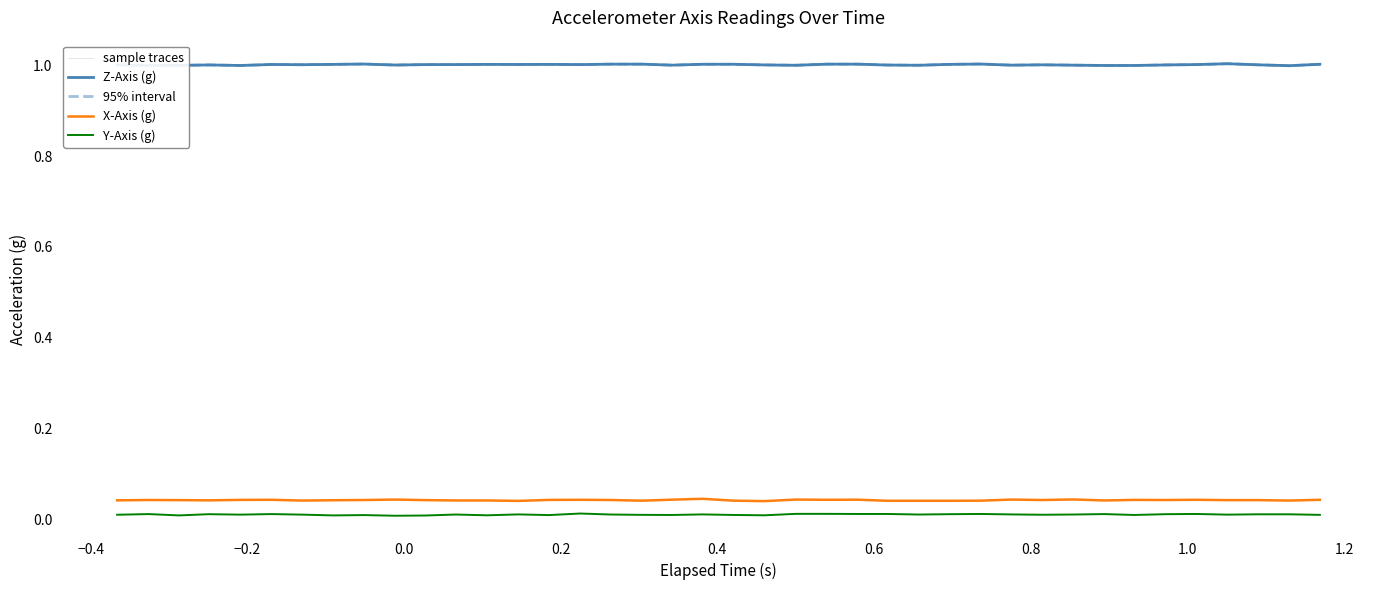

Reading left to right, what are all the values shown in this chart?

sample traces: 1.0	1.0	1.0	1.0	1.0	1.0	1.0	1.0	1.0	1.0	1.0	1.0	1.0	1.0	1.0	1.0	1.0	1.0	1.0	1.0	1.0	1.0	1.0	1.0	1.0	1.0	1.0	1.0	1.0	1.0	1.0	1.0	1.0	1.0	1.0	1.0	1.0	1.0	1.0	1.0
Z-Axis (g): 1.0	1.0	1.0	1.0	1.0	1.0	1.0	1.0	1.0	1.0	1.0	1.0	1.0	1.0	1.0	1.0	1.0	1.0	1.0	1.0	1.0	1.0	1.0	1.0	1.0	1.0	1.0	1.0	1.0	1.0	1.0	1.0	1.0	1.0	1.0	1.0	1.0	1.0	1.0	1.0
95% interval: 1.0	1.0	1.0	1.0	1.0	1.0	1.0	1.0	1.0	1.0	1.0	1.0	1.0	1.0	1.0	1.0	1.0	1.0	1.0	1.0	1.0	1.0	1.0	1.0	1.0	1.0	1.0	1.0	1.0	1.0	1.0	1.0	1.0	1.0	1.0	1.0	1.0	1.0	1.0	1.0
X-Axis (g): 0.0	0.0	0.0	0.0	0.0	0.0	0.0	0.0	0.0	0.0	0.0	0.0	0.0	0.0	0.0	0.0	0.0	0.0	0.0	0.0	0.0	0.0	0.0	0.0	0.0	0.0	0.0	0.0	0.0	0.0	0.0	0.0	0.0	0.0	0.0	0.0	0.0	0.0	0.0	0.0
Y-Axis (g): 0.0	0.0	0.0	0.0	0.0	0.0	0.0	0.0	0.0	0.0	0.0	0.0	0.0	0.0	0.0	0.0	0.0	0.0	0.0	0.0	0.0	0.0	0.0	0.0	0.0	0.0	0.0	0.0	0.0	0.0	0.0	0.0	0.0	0.0	0.0	0.0	0.0	0.0	0.0	0.0